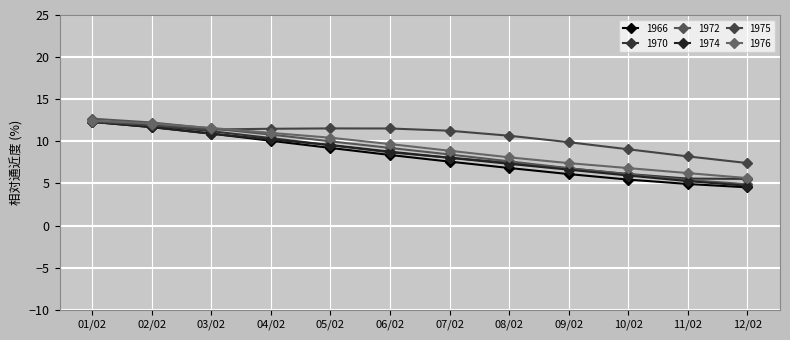

Count the number of categories in the chart.

12